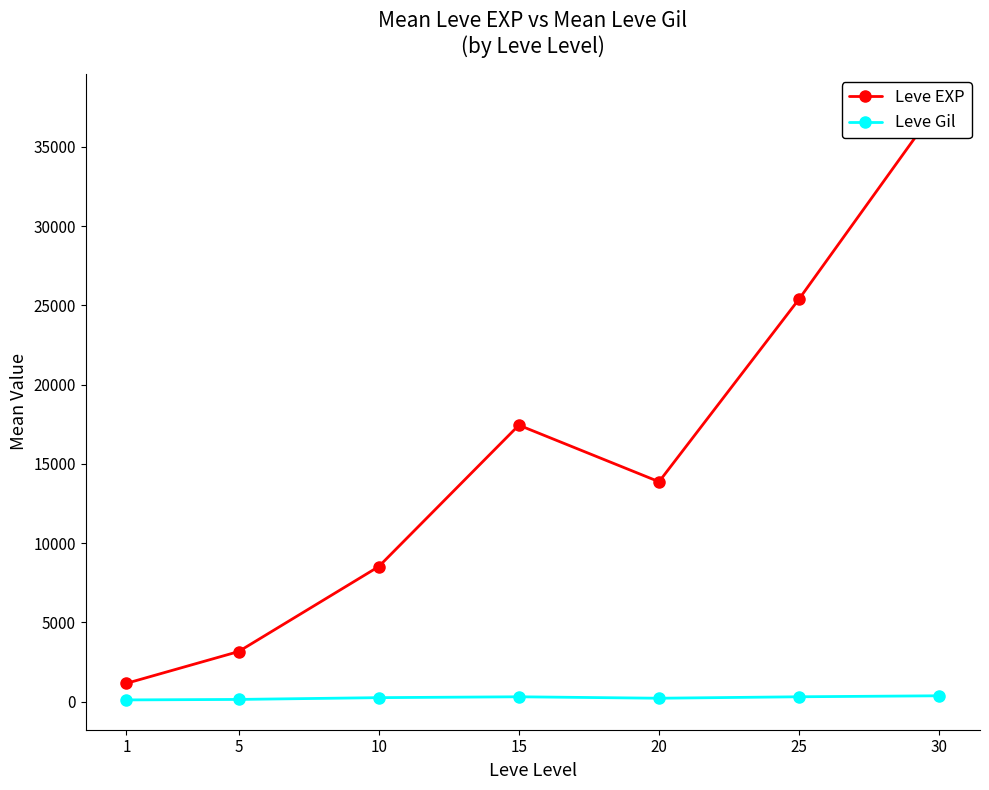

How many lines are shown in the chart?

2